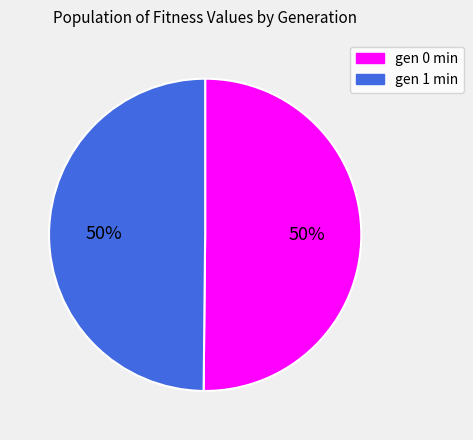

The gen 1 min slice represents 50% of the pie. True or false?

True